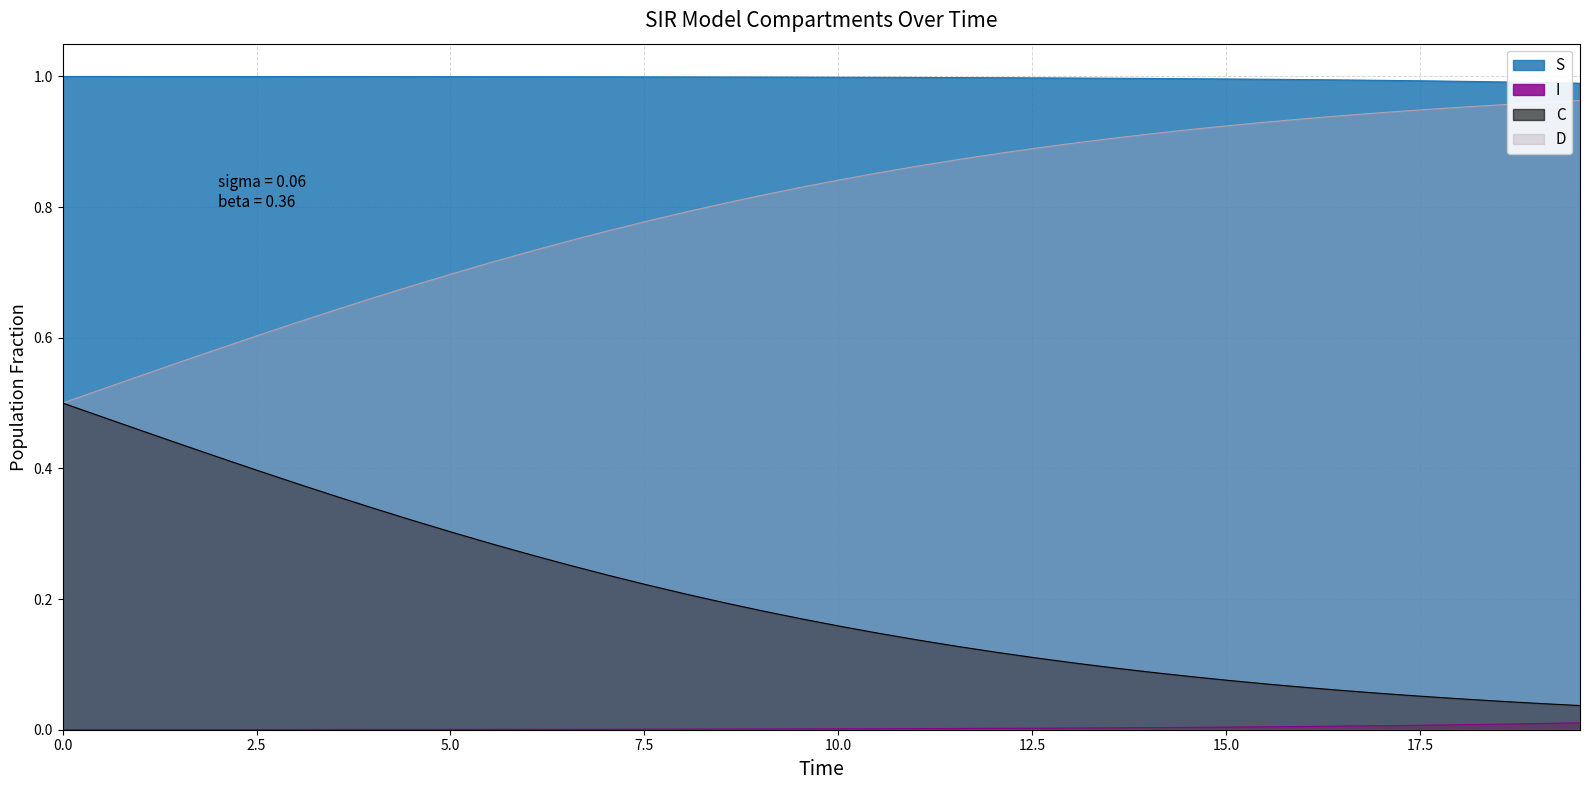

Which series has the largest total across all categories?

S